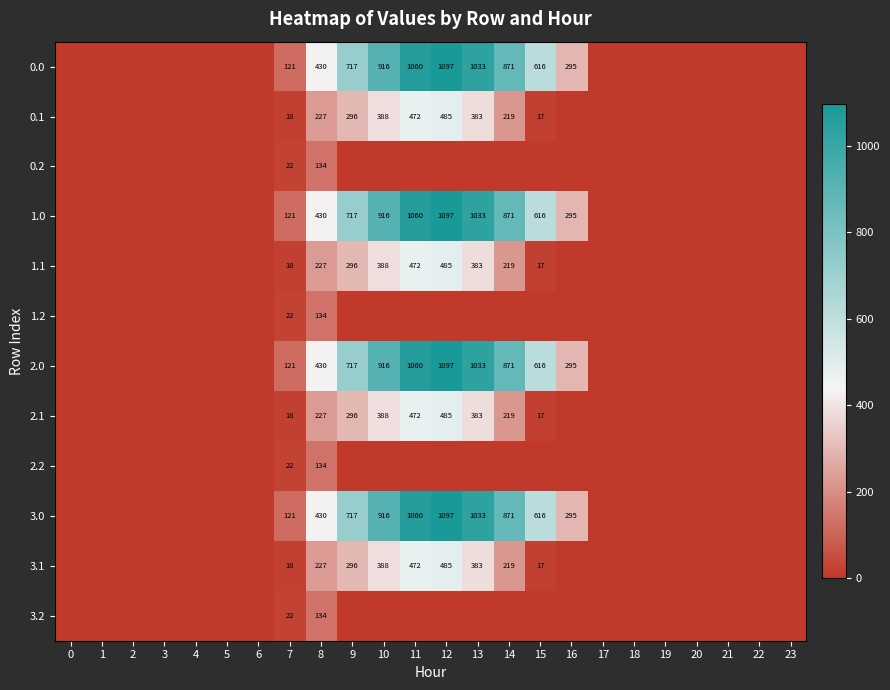

Which has a higher value, 2 or 16?

16